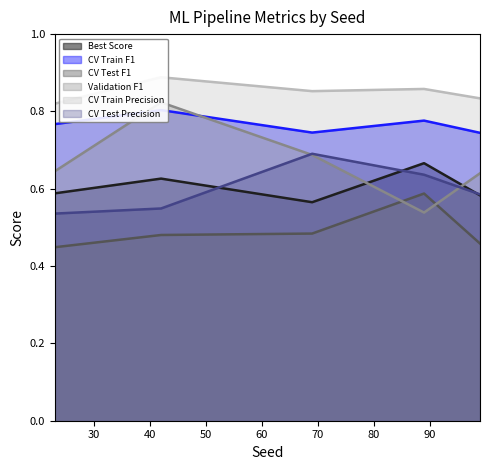

How many lines are shown in the chart?

6